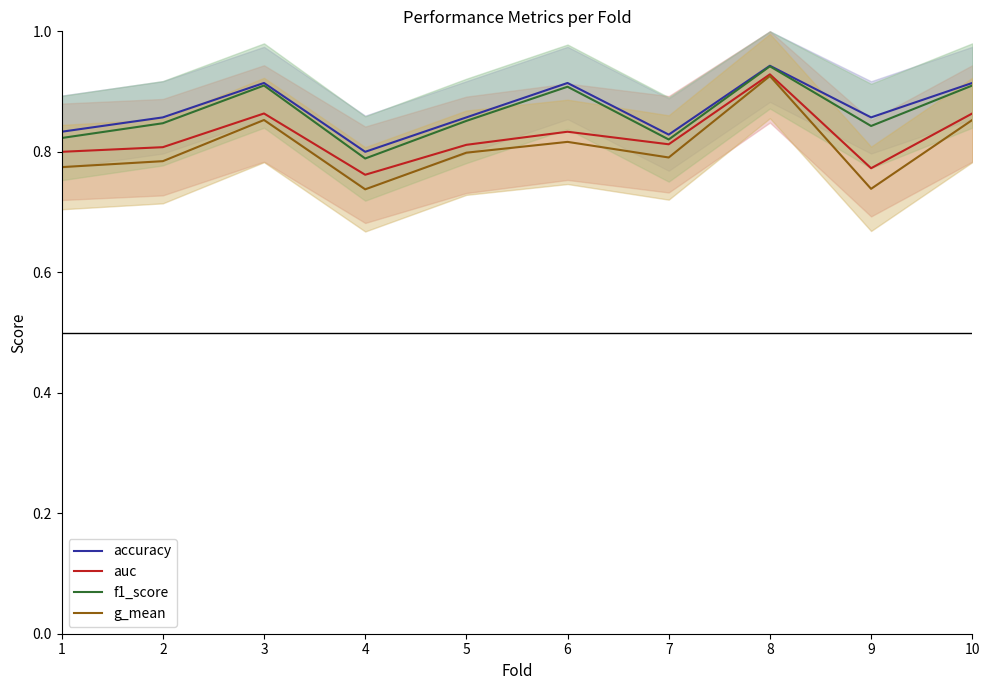

What is the value of the auc point at the 8th from the left?

0.9